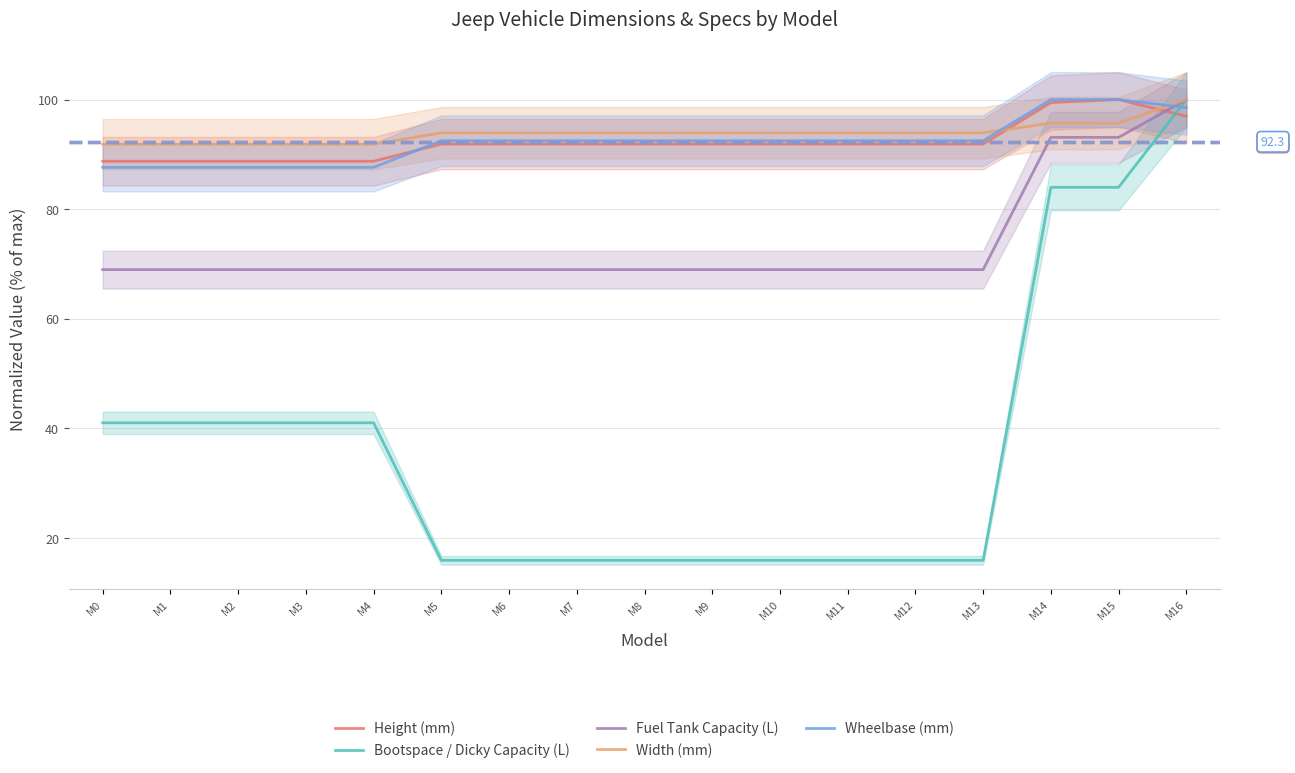

How many values in the Width (mm) series exceed 93?

12